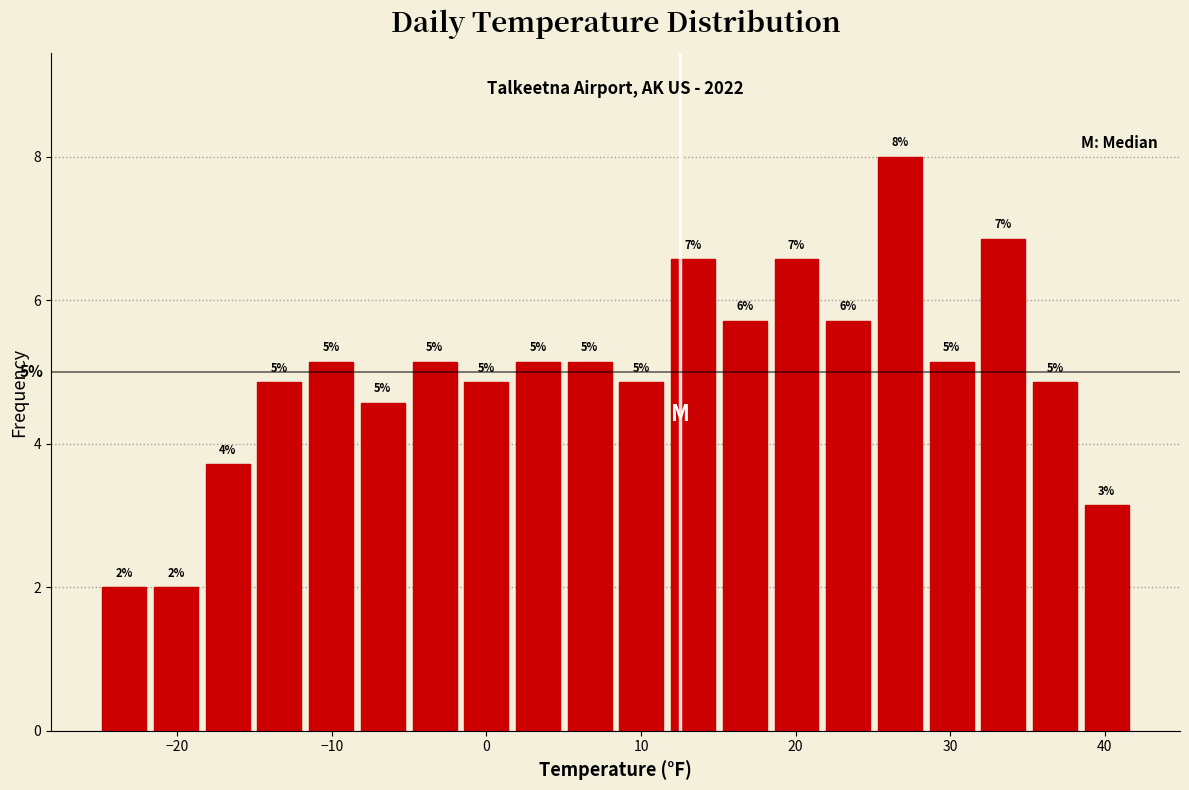

Read against the x-axis, roughly where is the centre of the tallest bar?

27